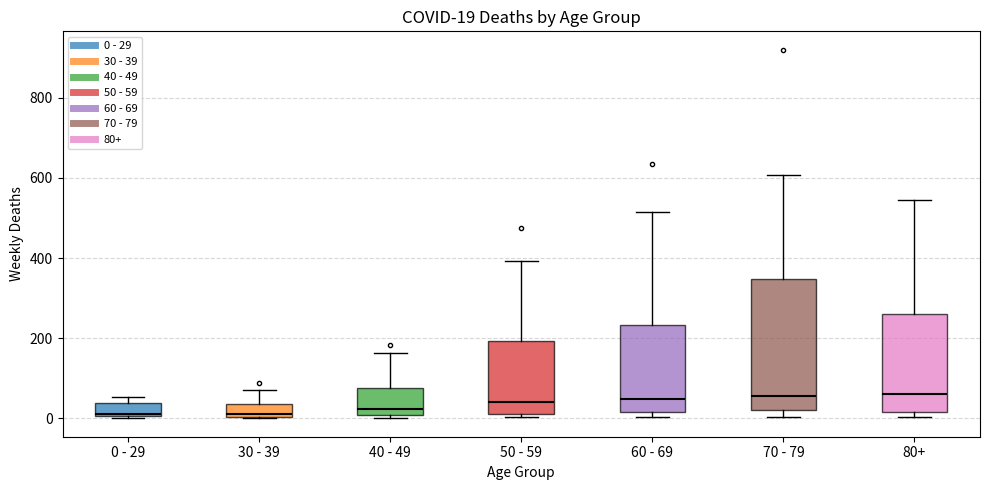

Comparing the boxes themselves (not the whiskers), which one is the tallest?

70 - 79